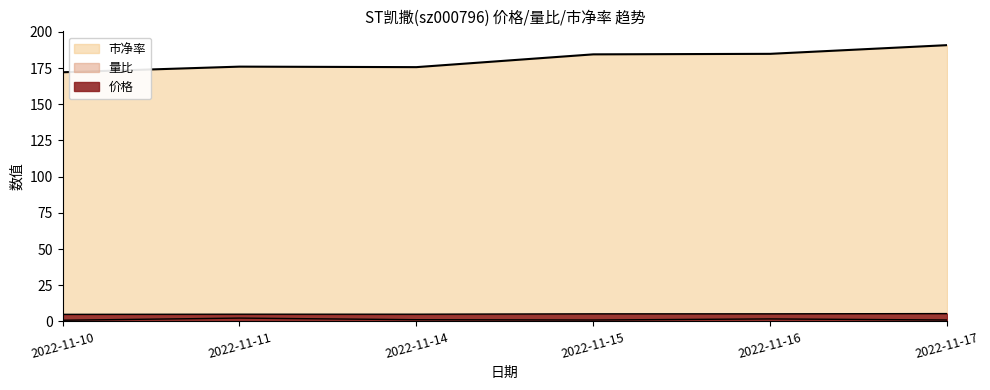

At how many categories does at least one series exceed 86?

6